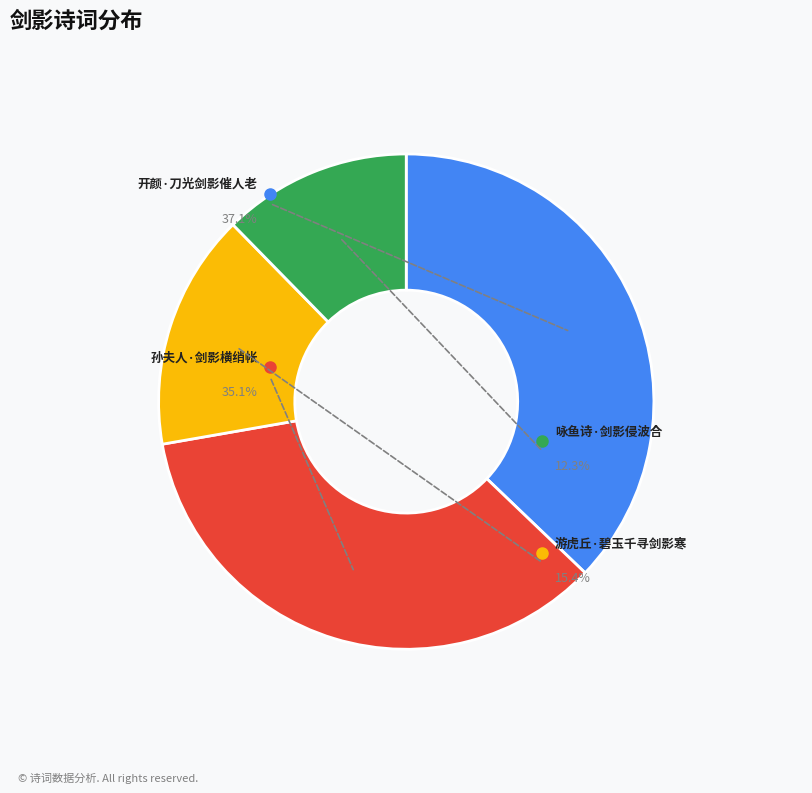

The 咏鱼诗·剑影侵波合 slice represents 12% of the pie. True or false?

True